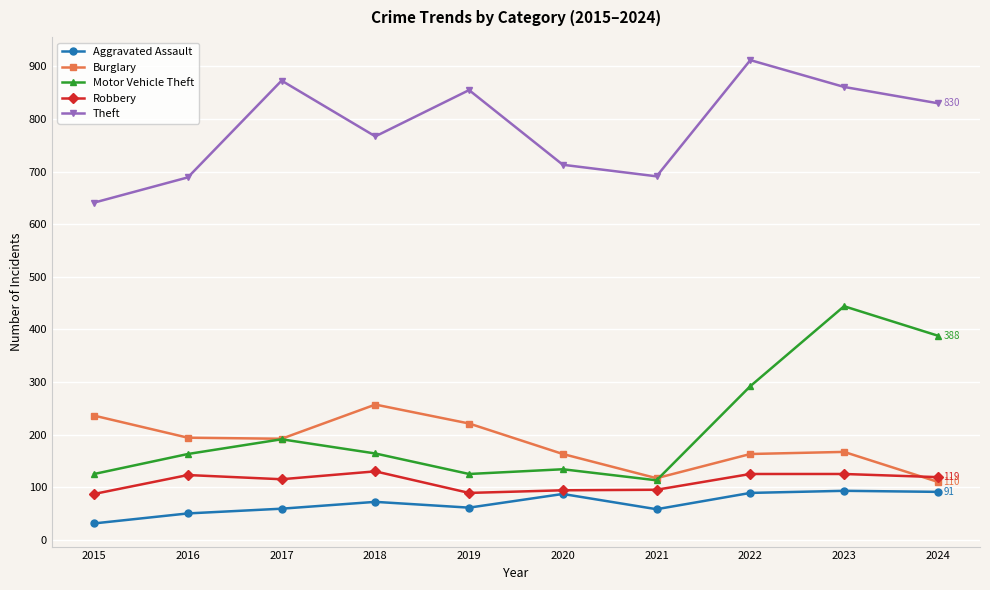

In Burglary, how many points are lower than both neighbors (excluding endpoints)?

2